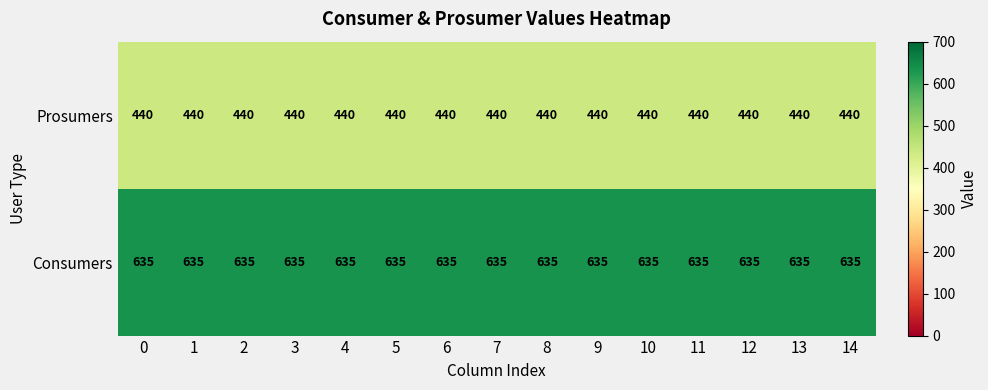

List the series in order of their overall mean, highest first.

Consumers, Prosumers